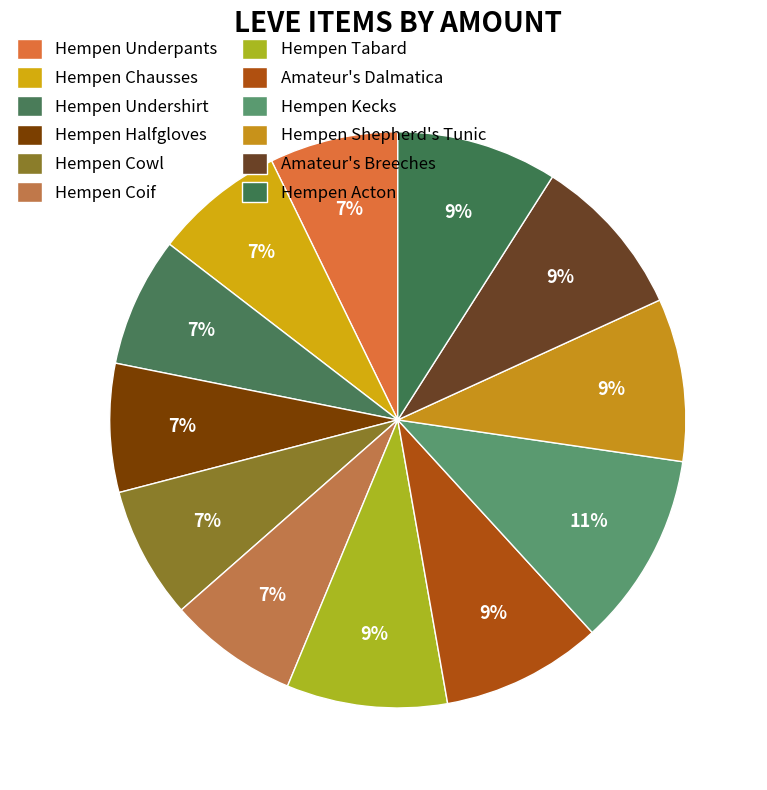

True or false: Hempen Shepherd's Tunic accounts for 9% of the total.

True